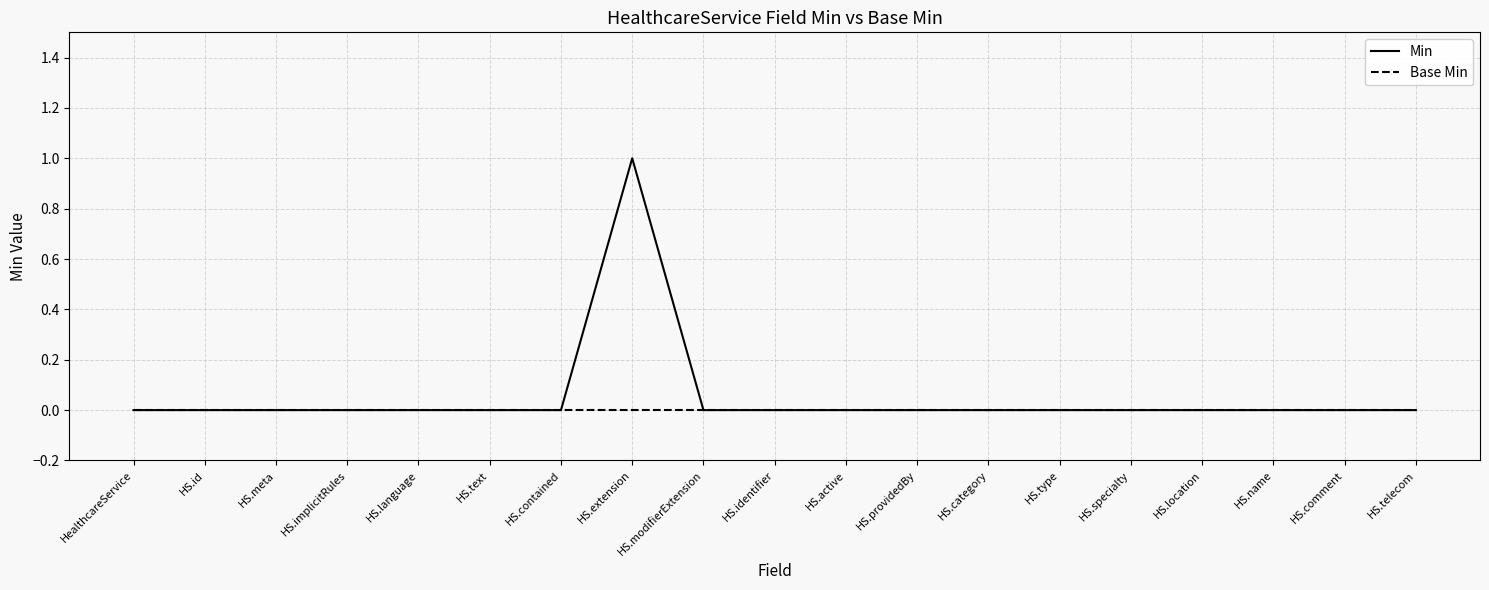

Which series has the largest total across all categories?

Min